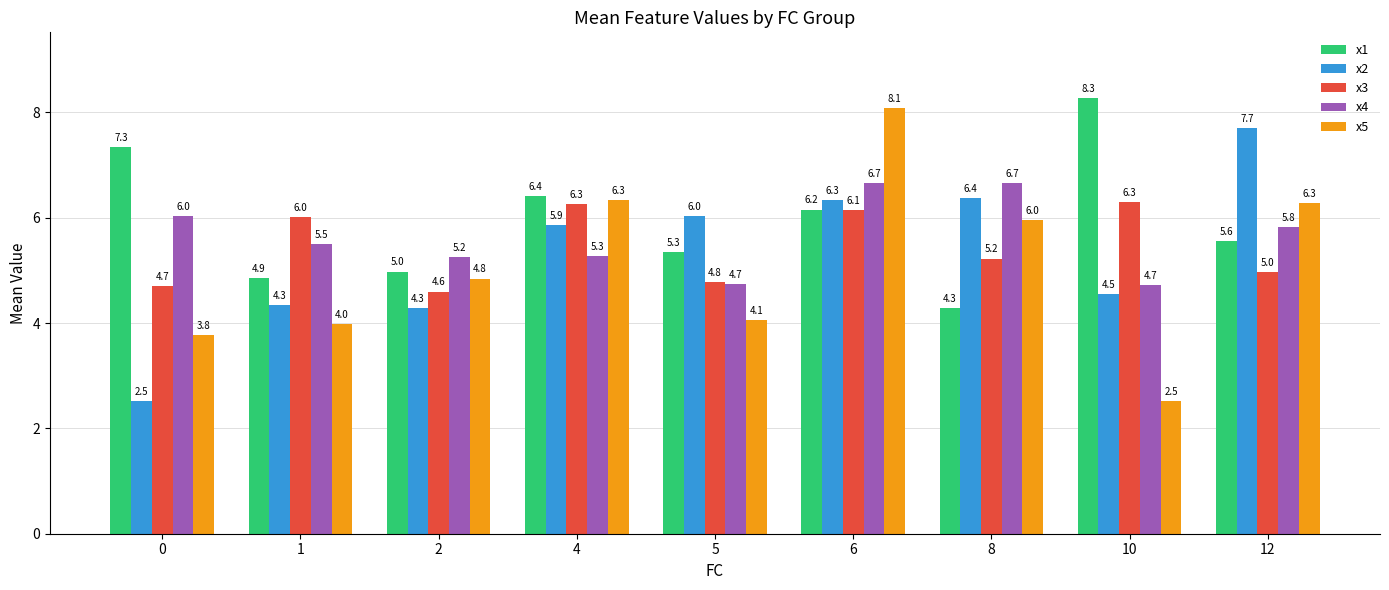

How many groups of bars are there?

9